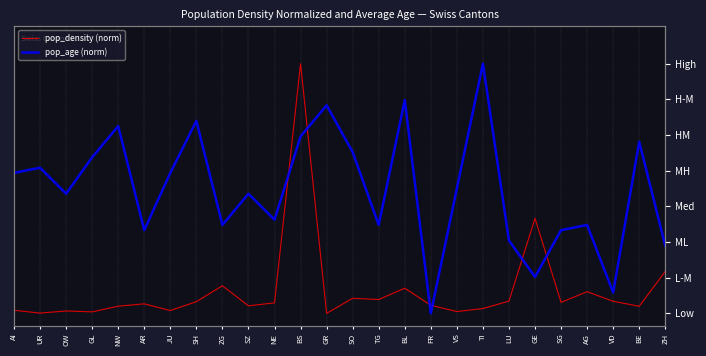

What is the maximum value for pop_density (norm)?

1.0